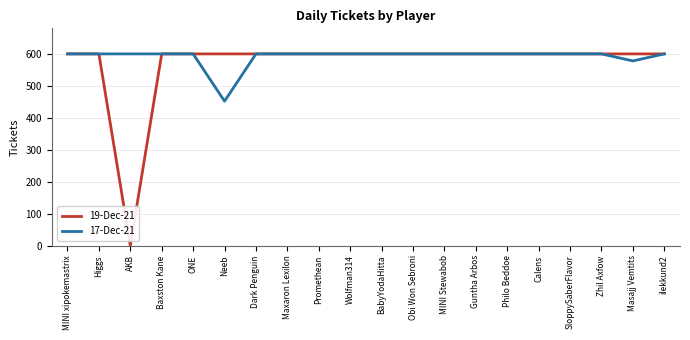

What is the approximate value of 19-Dec-21 at MINI xipokemastrix?

600